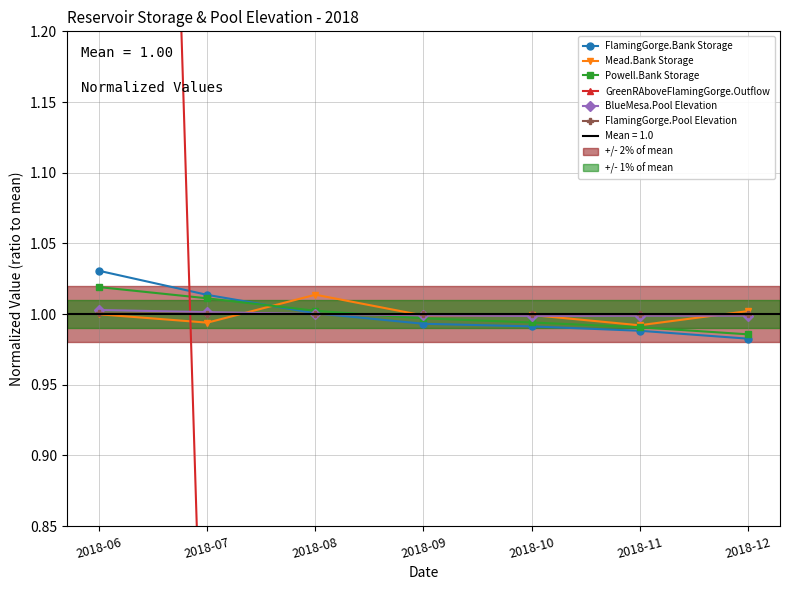

The value of Mead.Bank Storage at 2018-09 is 1.7. True or false?

False